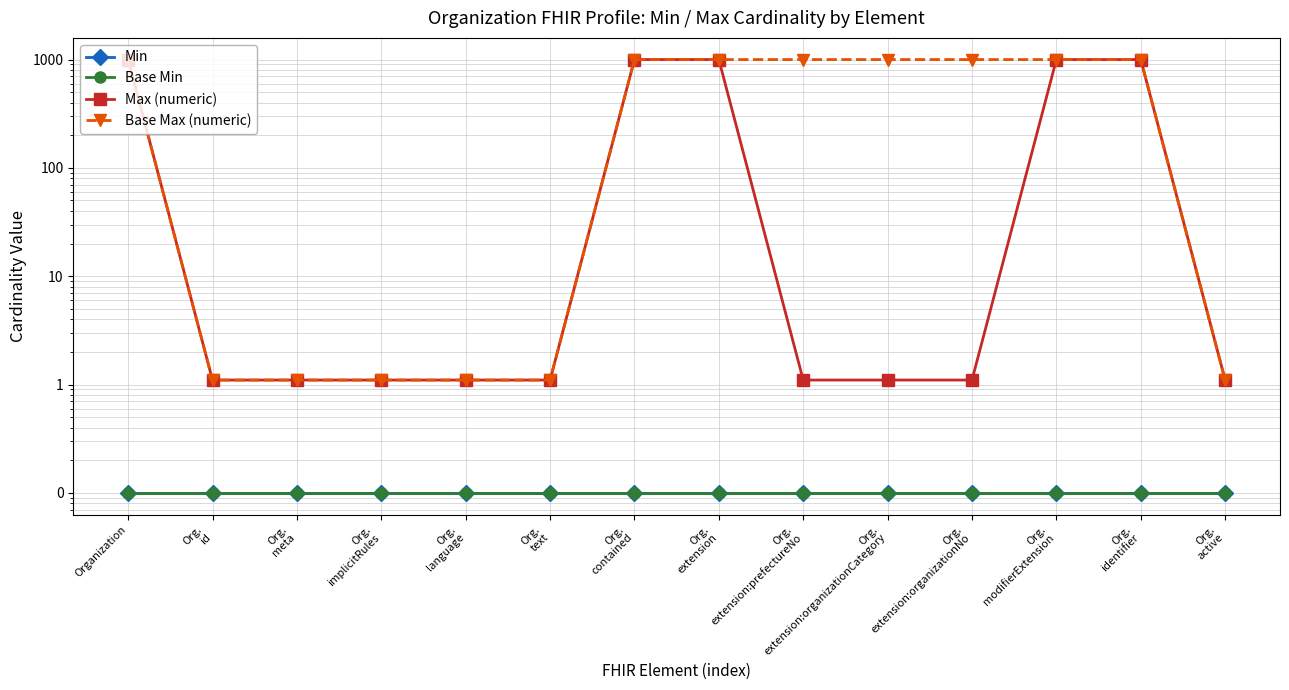

What is the label of the 2nd point from the right?

Org.
identifier